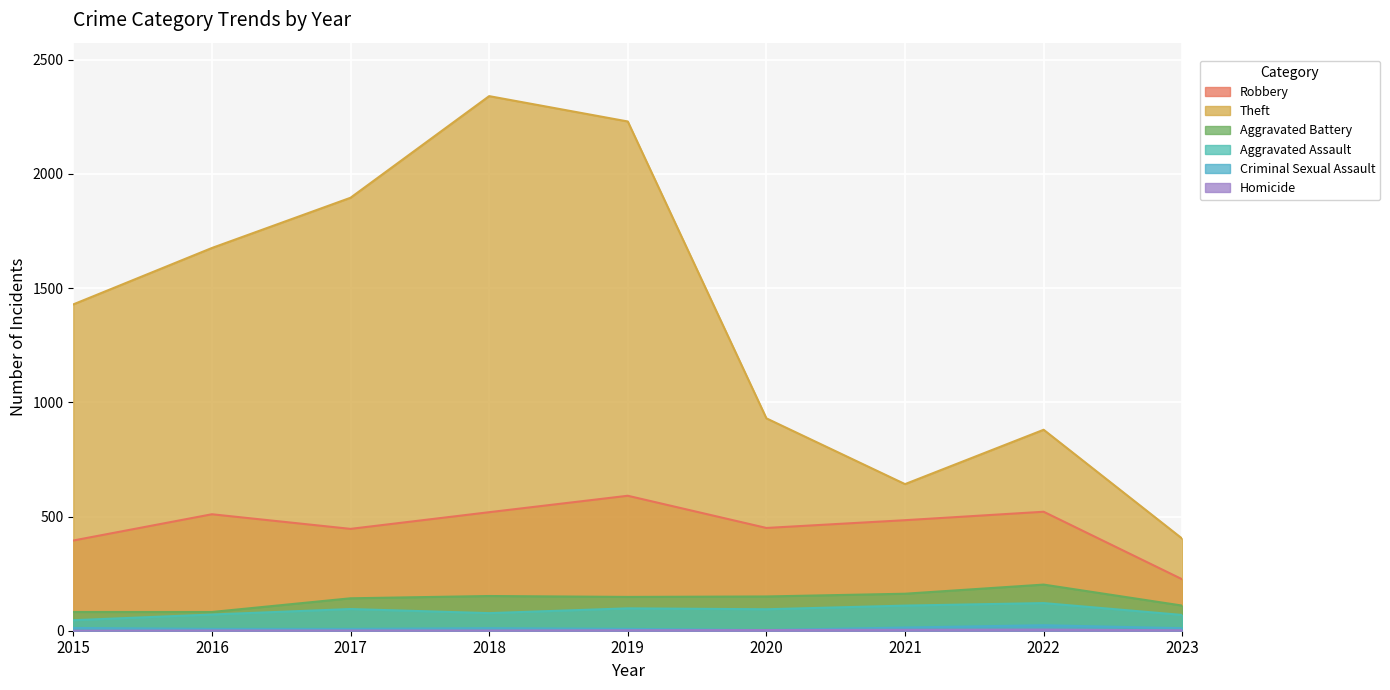

The Aggravated Battery series shows 93 at 2020. True or false?

False